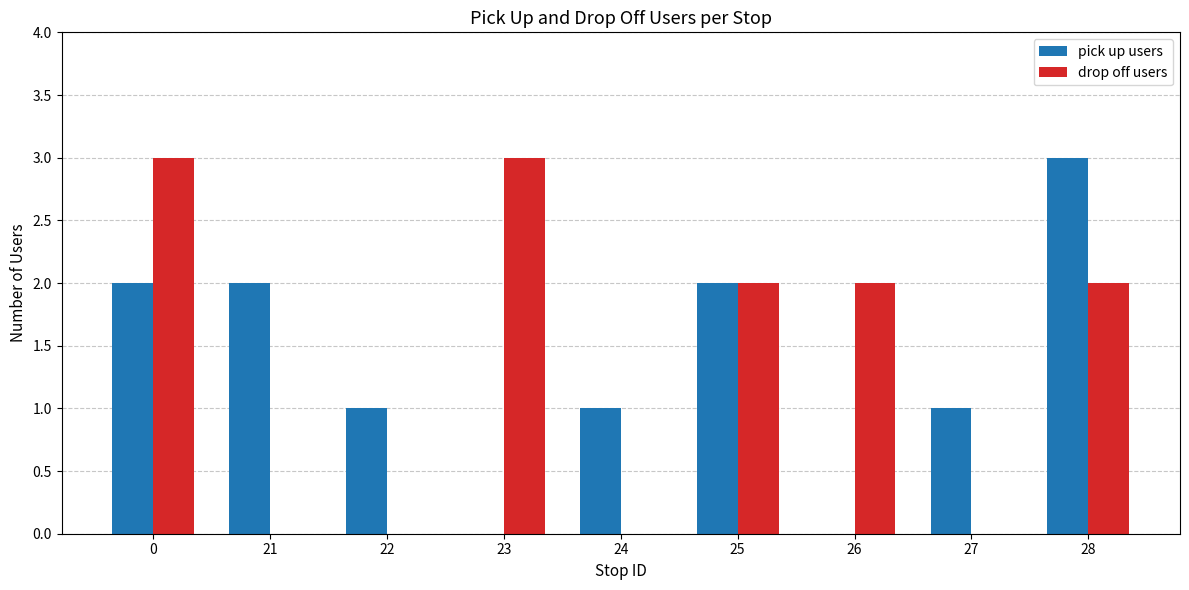

The pick up users series shows 1 at 27. True or false?

True